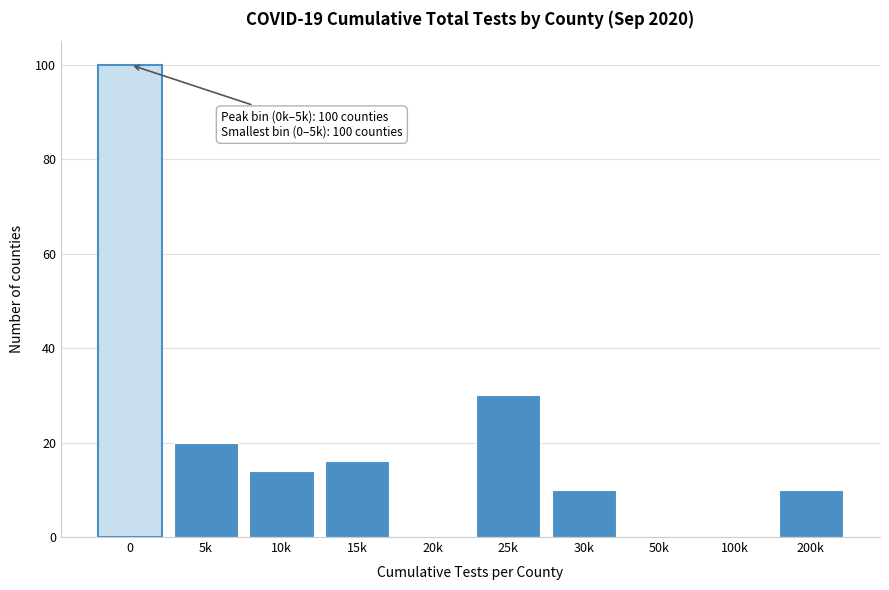

Reading left to right, transcribe all the data shown in this chart.

0=100	5k=20	10k=14	15k=16	20k=0	25k=30	30k=10	50k=0	100k=0	200k=10